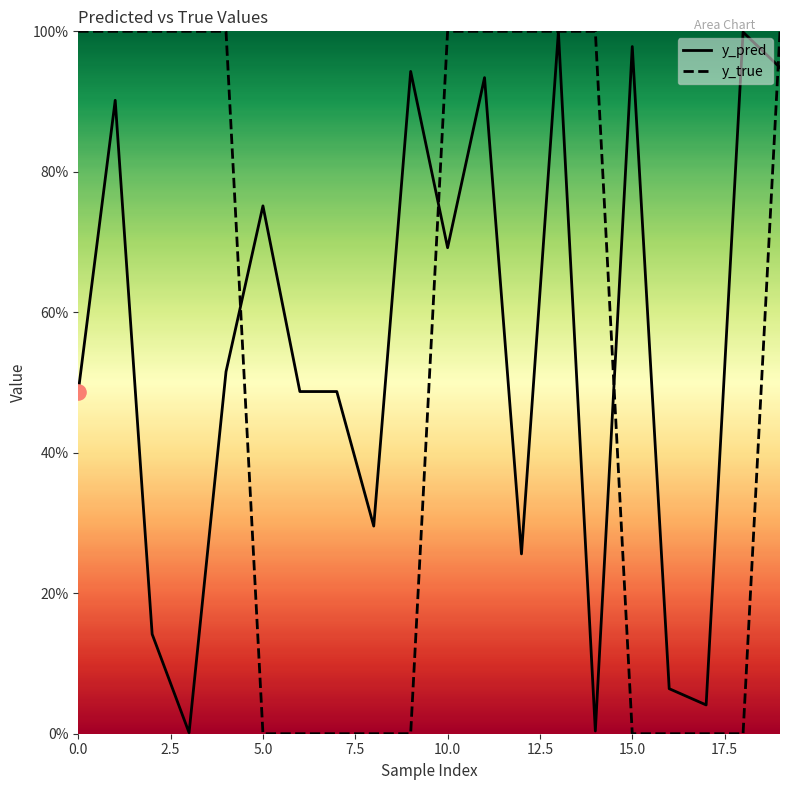

Which series reaches the maximum Y coordinate?

y_true